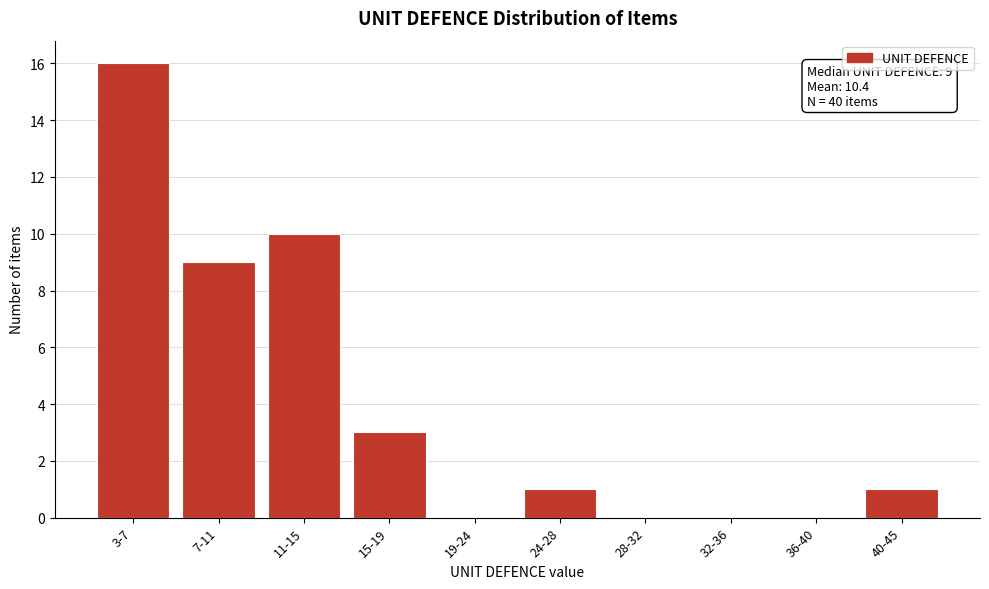

Reading left to right, transcribe all the data shown in this chart.

3-7=16	7-11=9	11-15=10	15-19=3	19-24=0	24-28=1	28-32=0	32-36=0	36-40=0	40-45=1